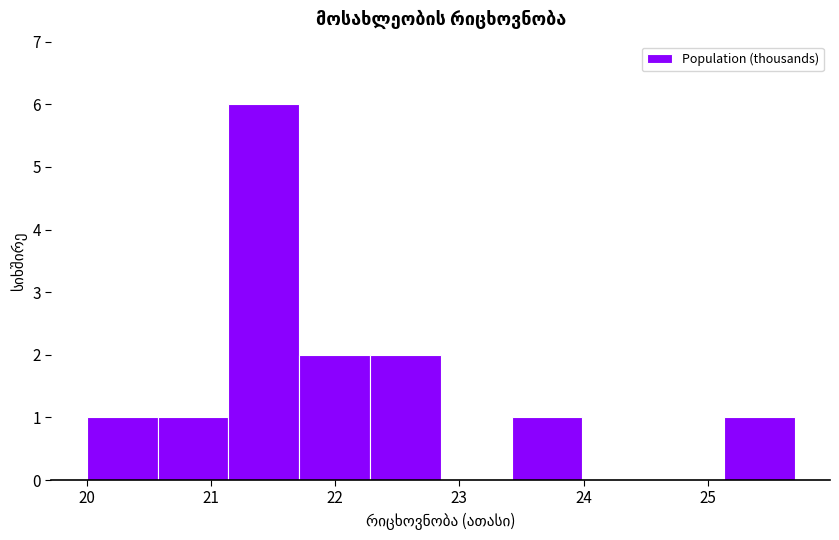

How tall is the bar that spans 21.71 to 22.28 on the x-axis? Neither the bar edges nor the heights are printed on the chart, so give them approximately, as read against the axes.

2